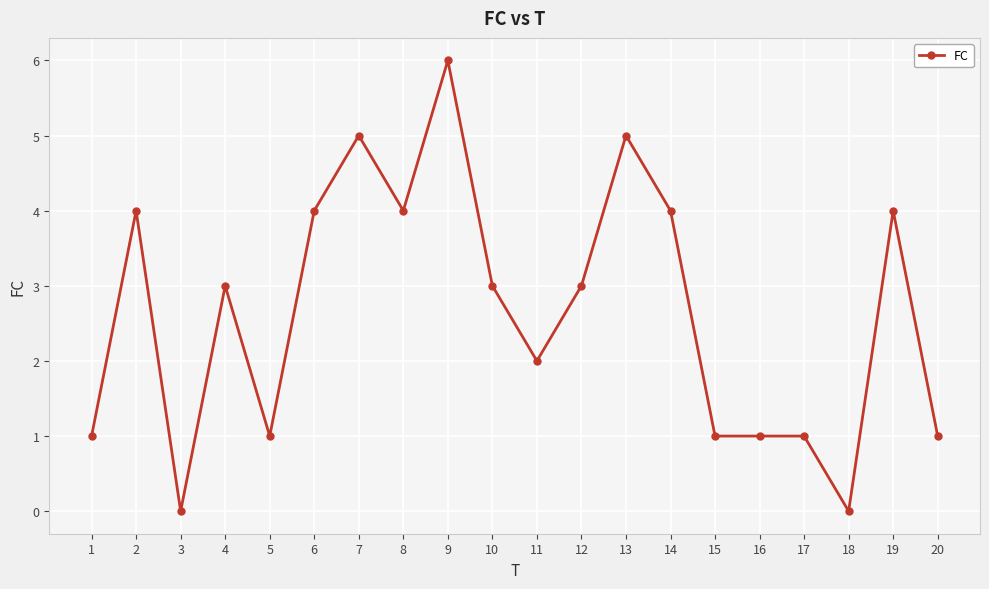

How many values are between 1 and 4?

15